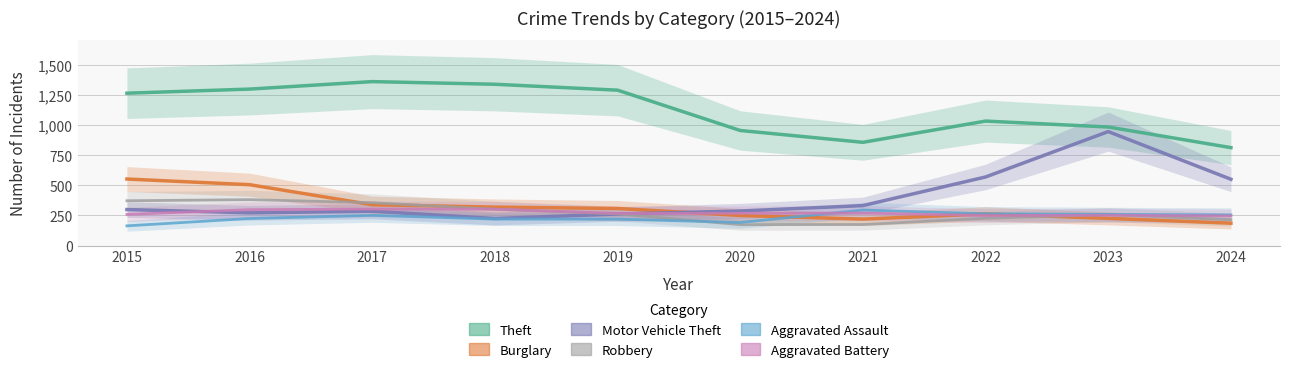

What is the average value of the Burglary series?

317